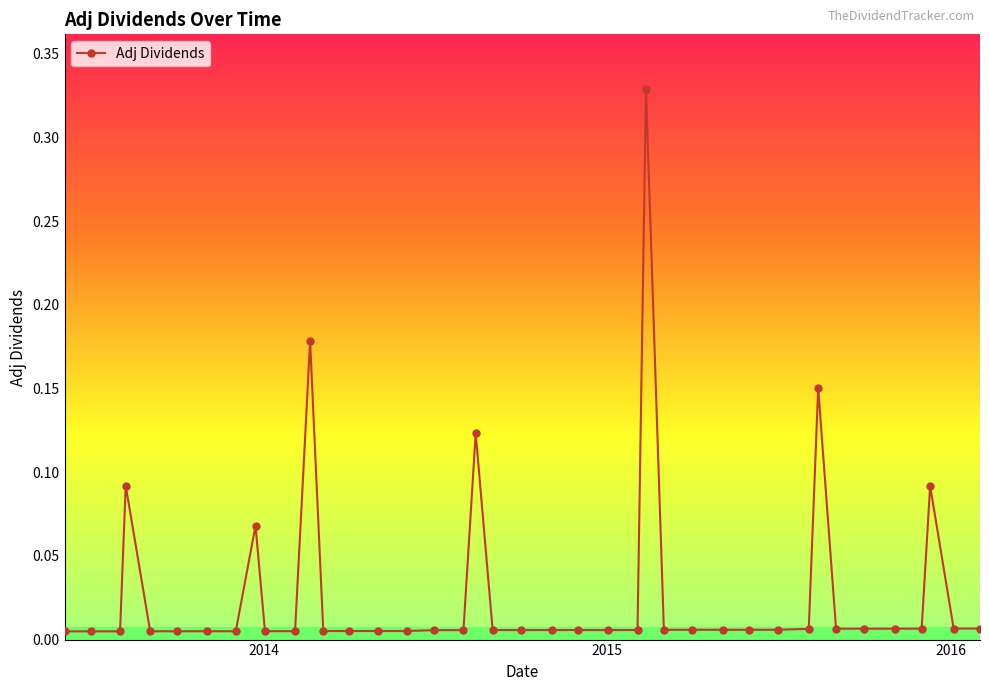

What is the sum of all values?

1.2